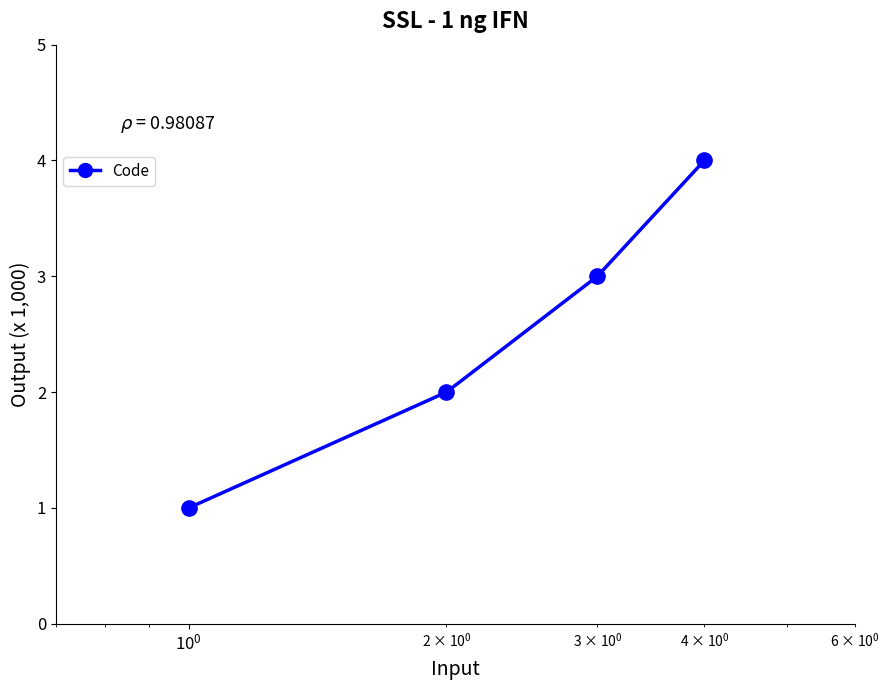

True or false: there are more than 2 points higher than both neighbors.

False